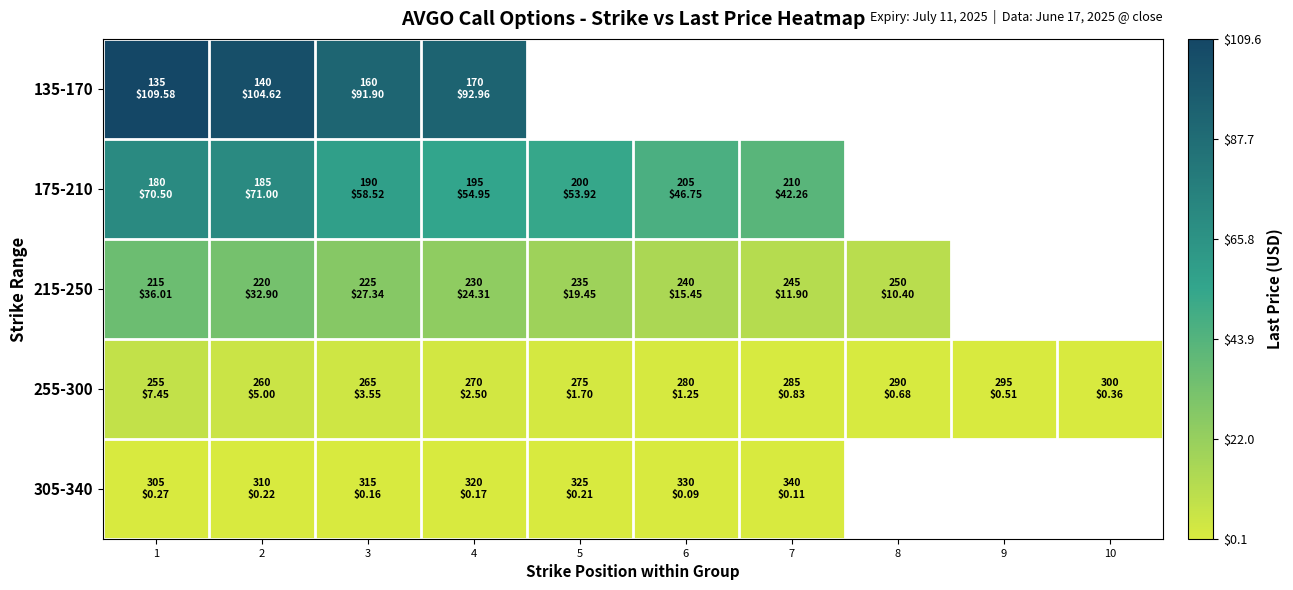

Which series has the widest spread of values?

175-210